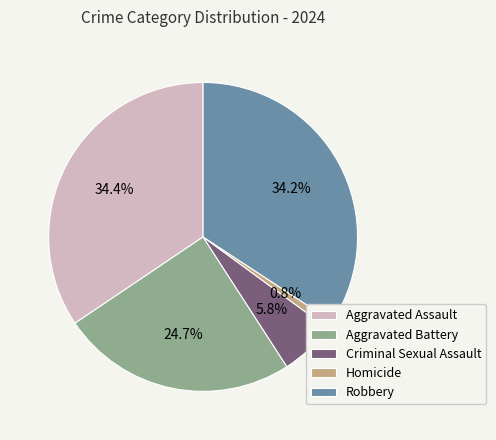

Does any single category account for the majority?

No